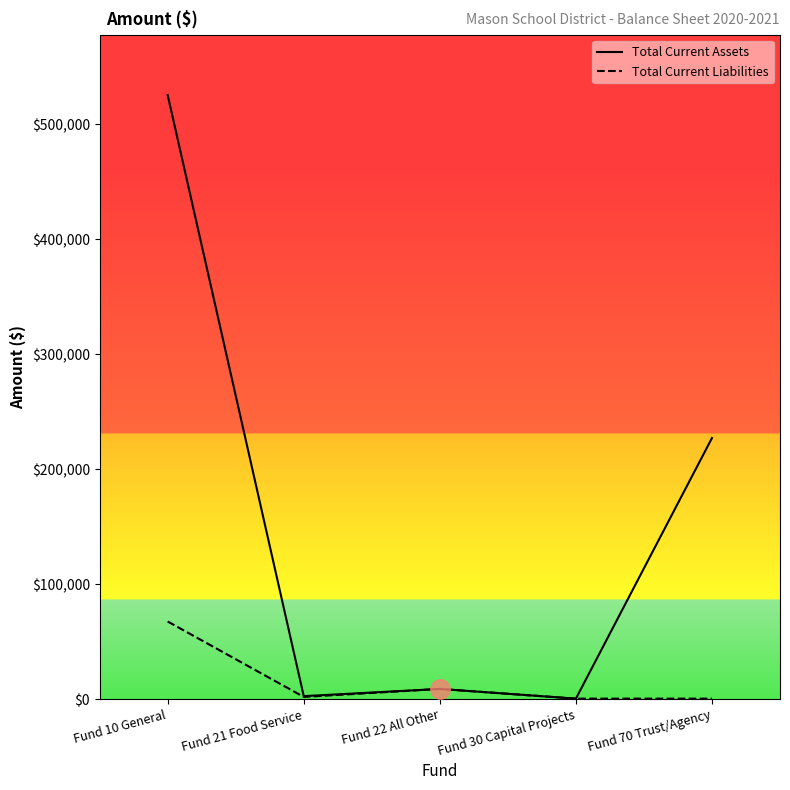

Which category has the lowest value in the Total Current Liabilities series?

Fund 30 Capital Projects